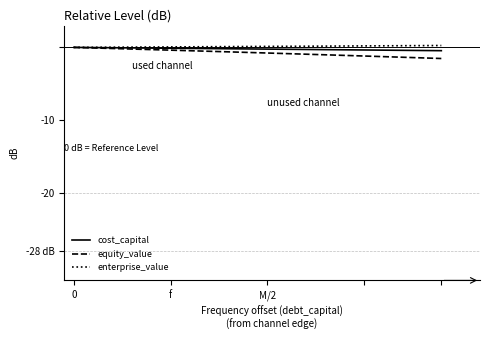

What are all the series names shown in the legend?

cost_capital, equity_value, enterprise_value